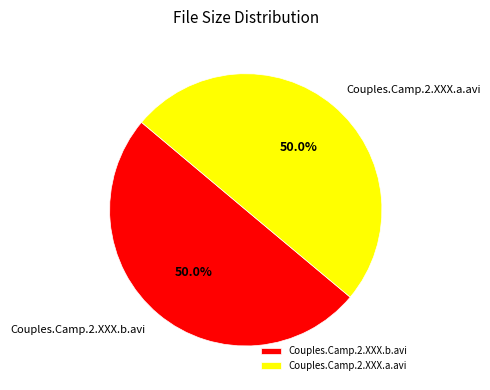

The Couples.Camp.2.XXX.a.avi slice represents 50% of the pie. True or false?

True